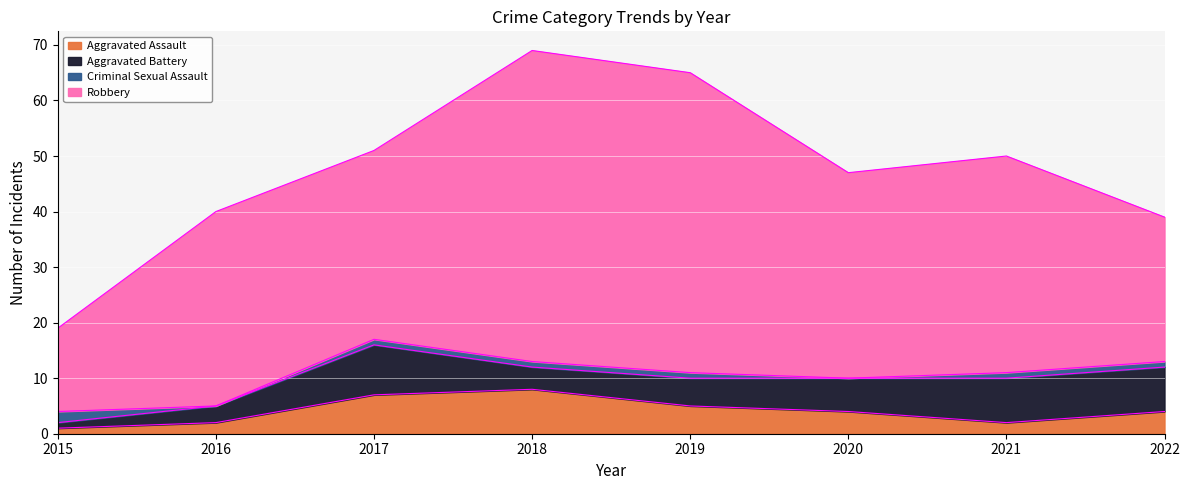

What is the difference between the highest and lowest values at 2019?

53